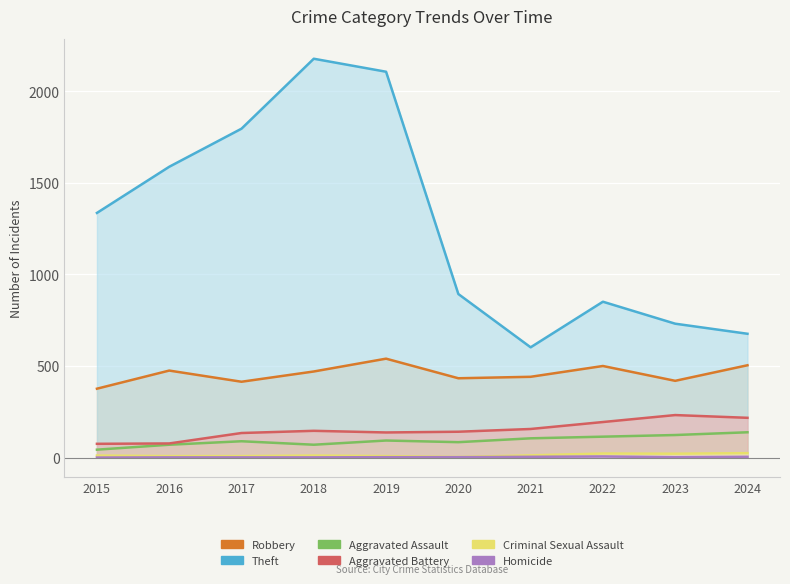

True or false: Theft has more than 1 interior local peaks.

True